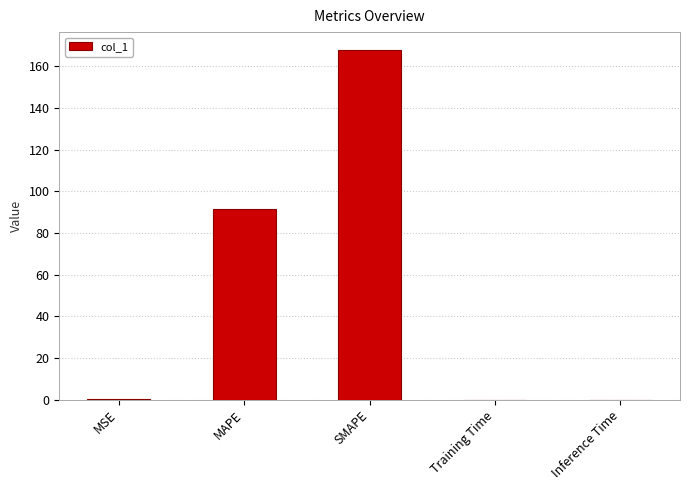

At which label is the value closest to 84?

MAPE